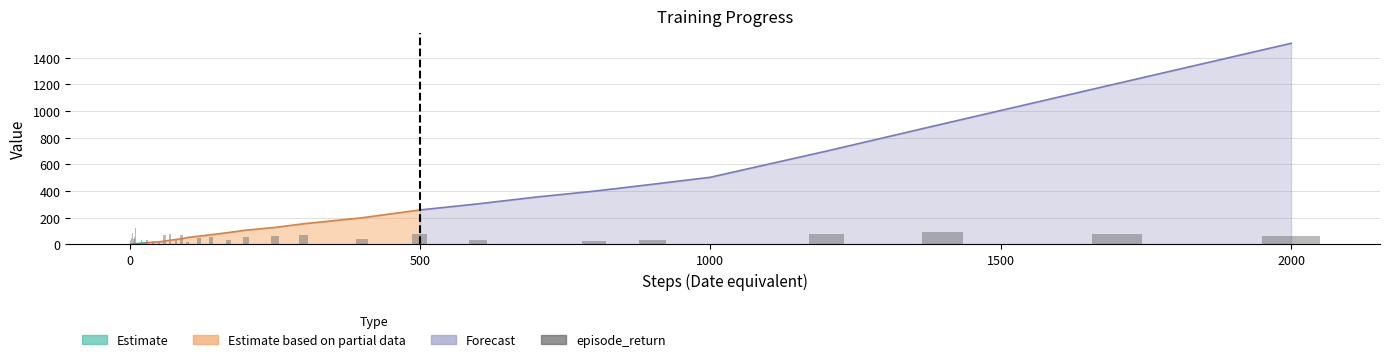

Reading left to right, what are all the values shown in this chart?

18.7	35.1	47.8	23.5	82.9	33.6	38.2	40.1	57.3	119.9	0.0	0.0	13.4	31.5	0.0	32.1	28.7	19.3	68.8	80.4	31.5	67.6	16.1	49.5	55.9	31.3	55.3	65.2	69.5	40.4	75.1	34.7	0.3	23.4	29.2	0.0	77.6	92.7	78.6	65.2